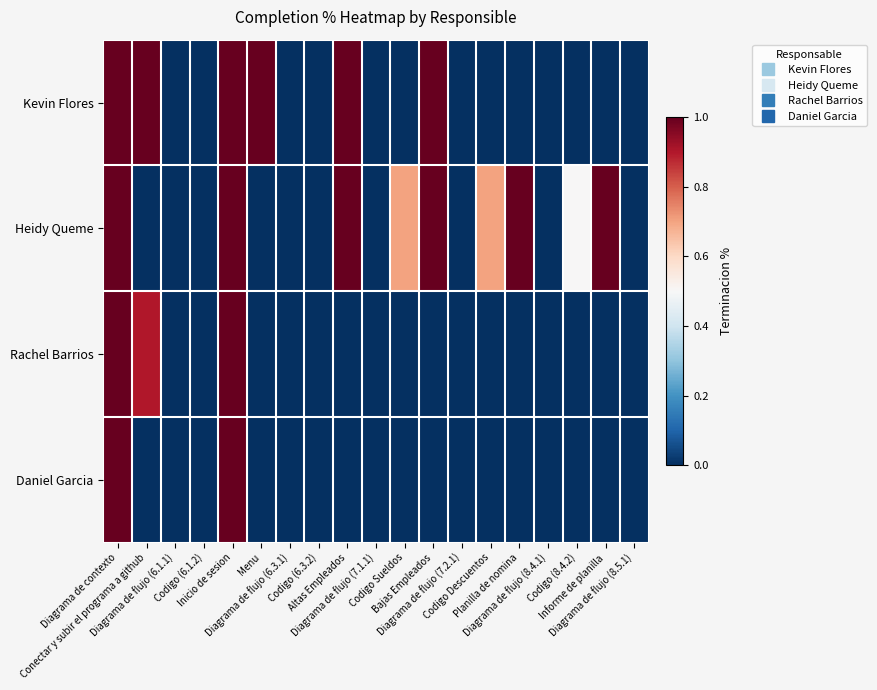

Rank the series by their average value, from highest to lowest.

Heidy Queme, Kevin Flores, Rachel Barrios, Daniel Garcia